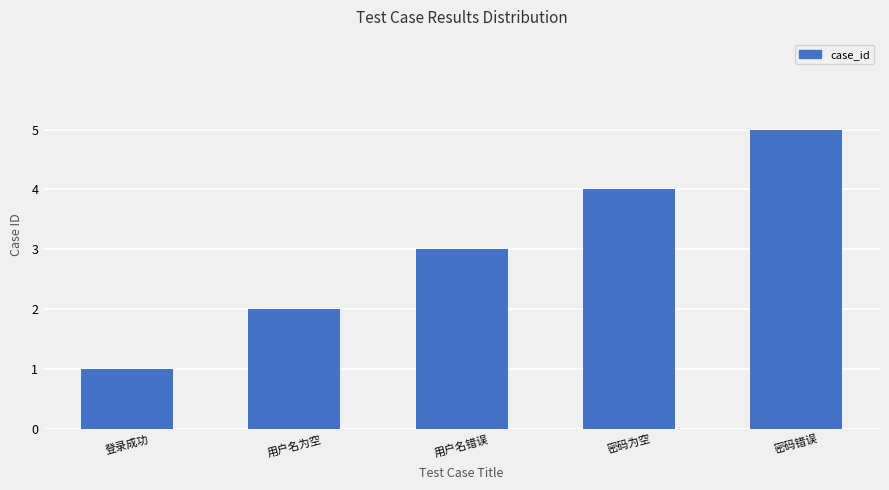

What is the value of the 2nd bar from the left?

2